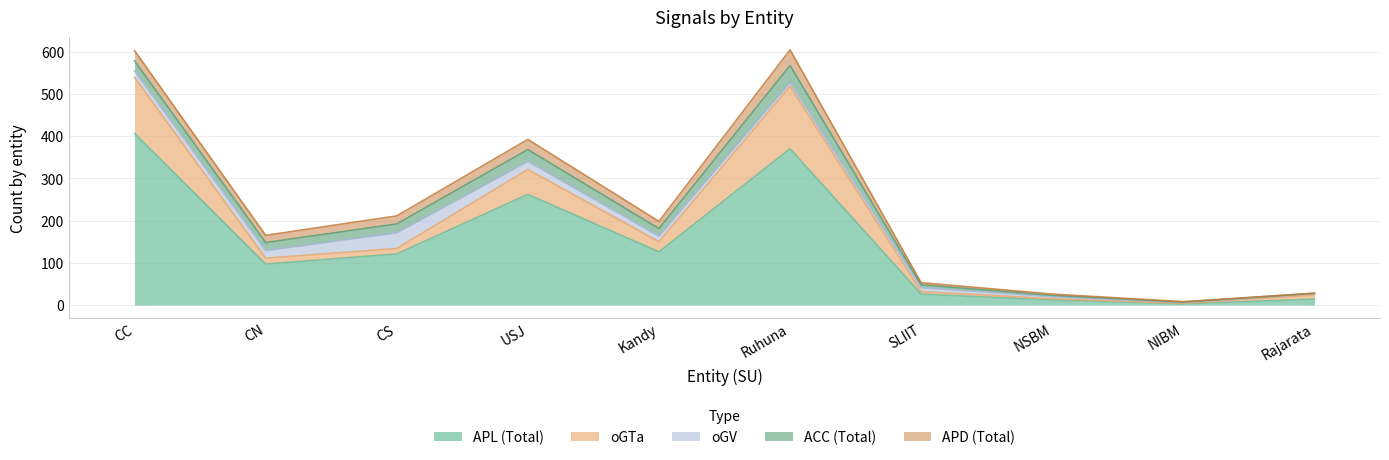

The value of APL at Ruhuna is 370. True or false?

True